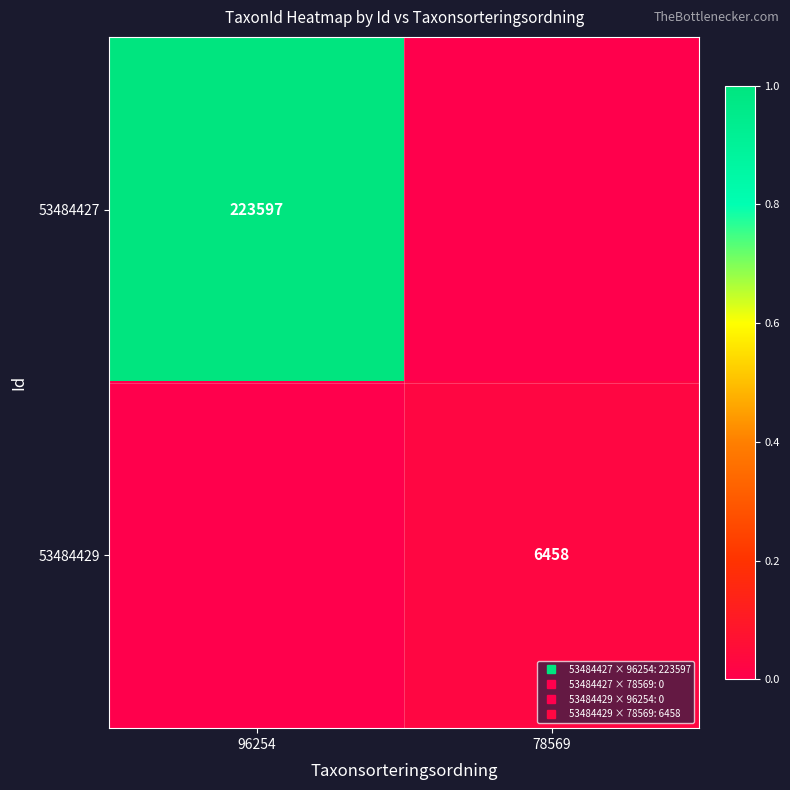

Count the number of categories in the chart.

2